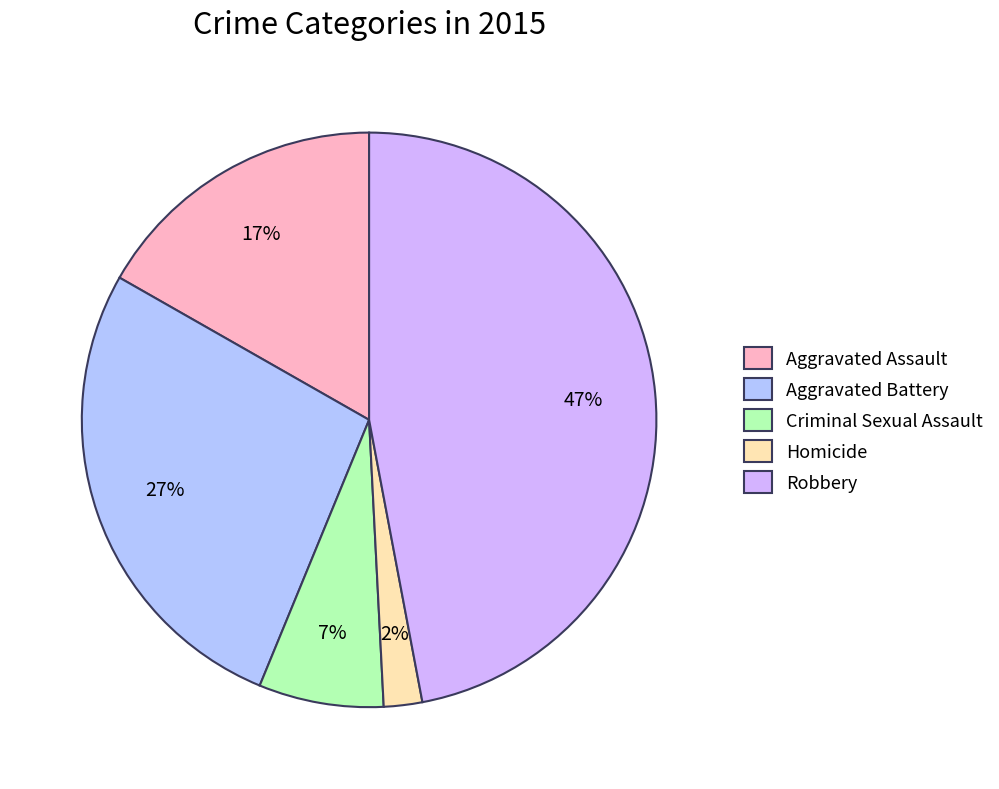

Which has a higher value, Aggravated Battery or Robbery?

Robbery